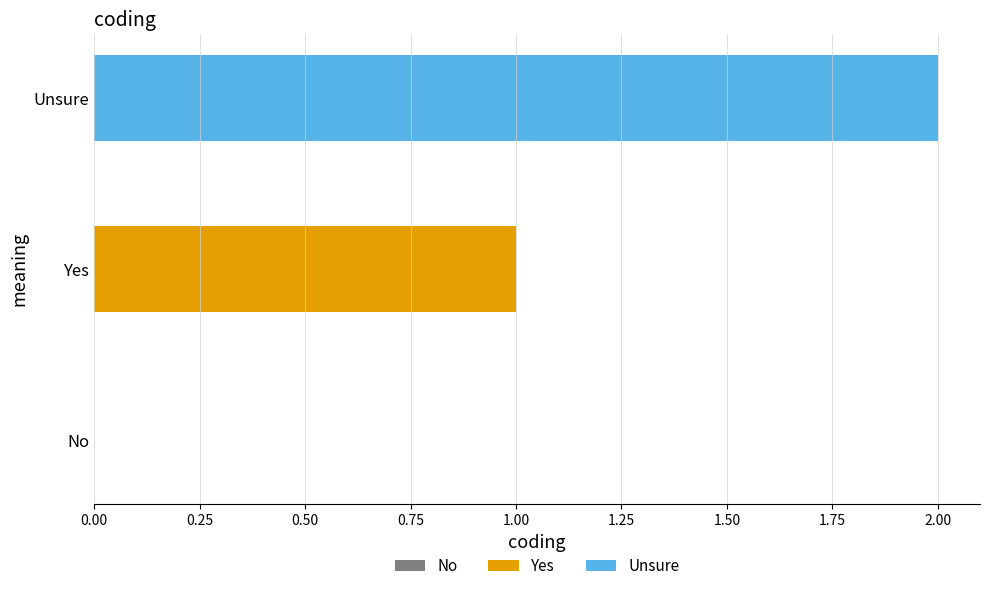

List the series in order of their overall mean, highest first.

Unsure, Yes